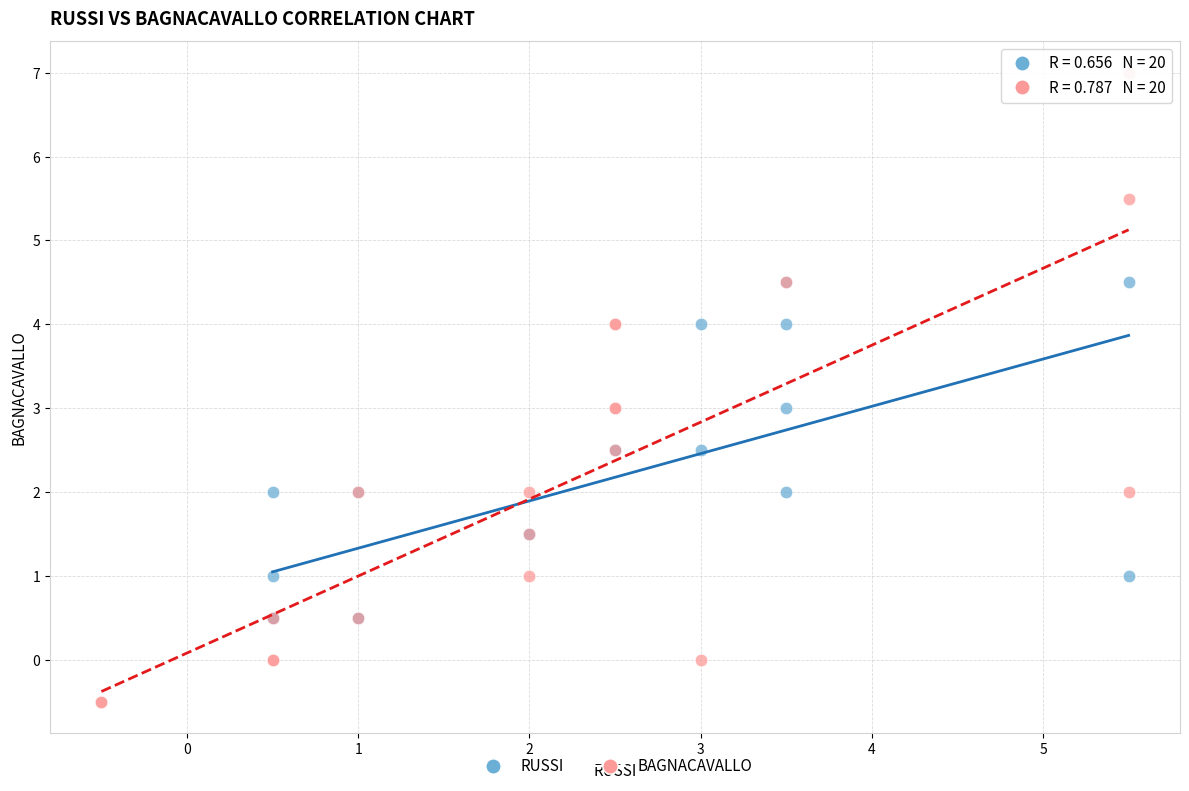

Which series contains the highest Y value?

BAGNACAVALLO